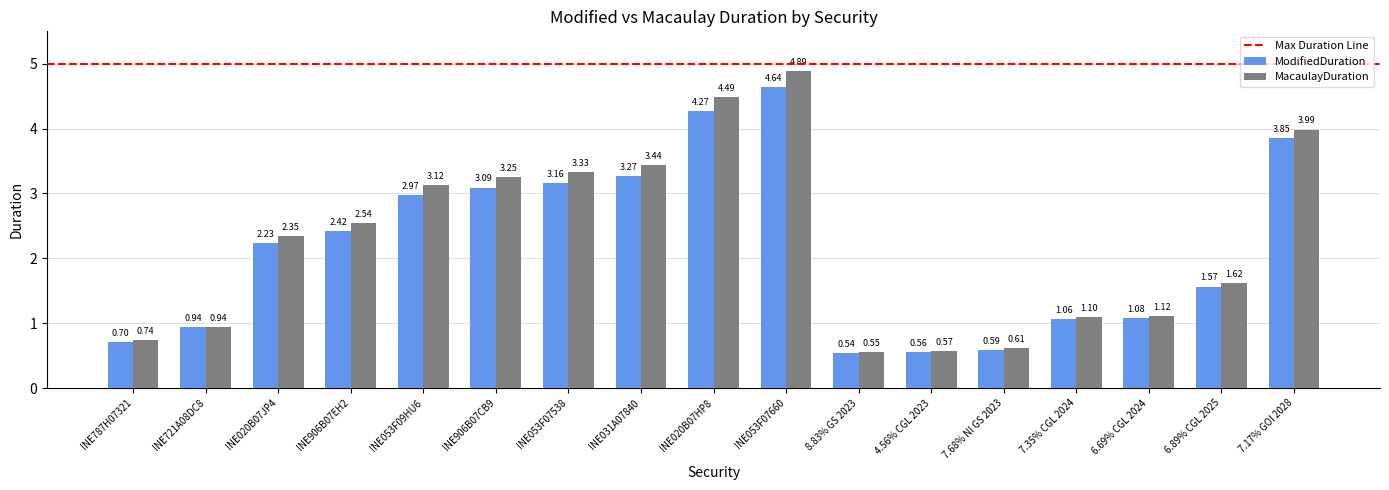

How many data points in ModifiedDuration are above 2?

9